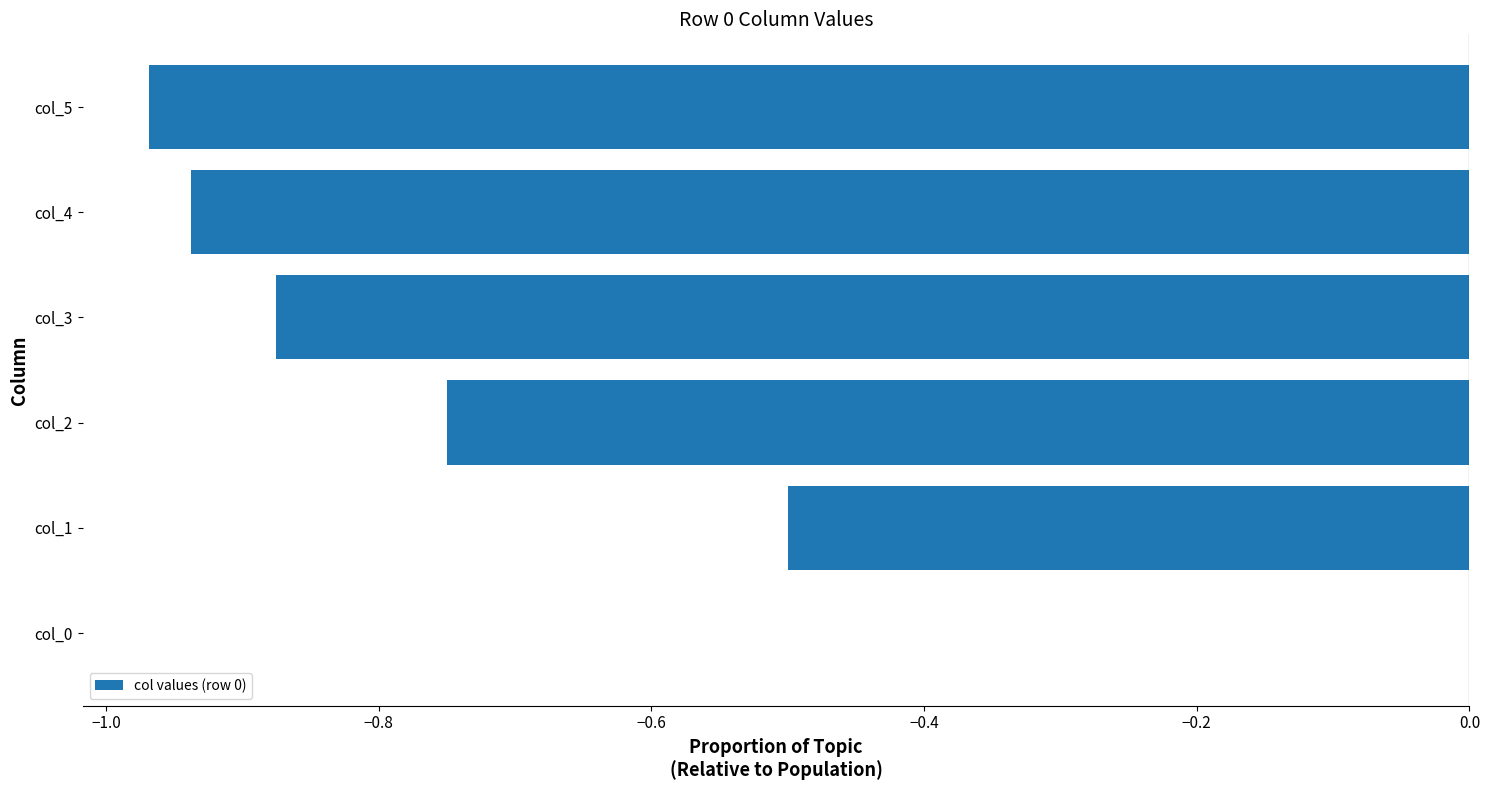

At which category does the chart reach its peak across all series?

col_0